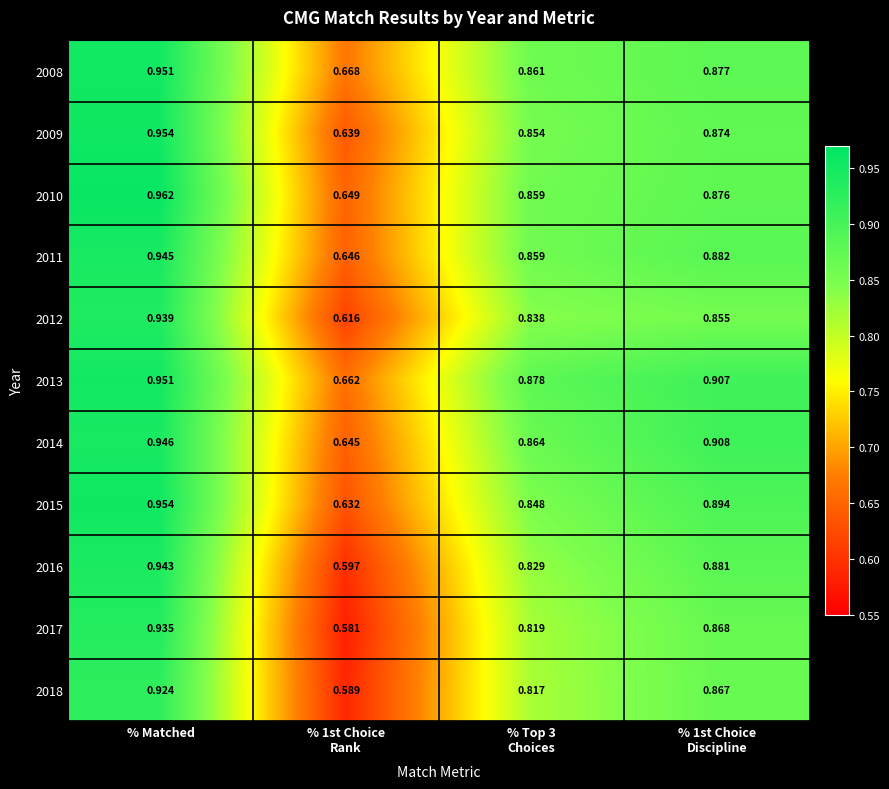

What is the total value across all series at % Top 3
Choices?

9.3